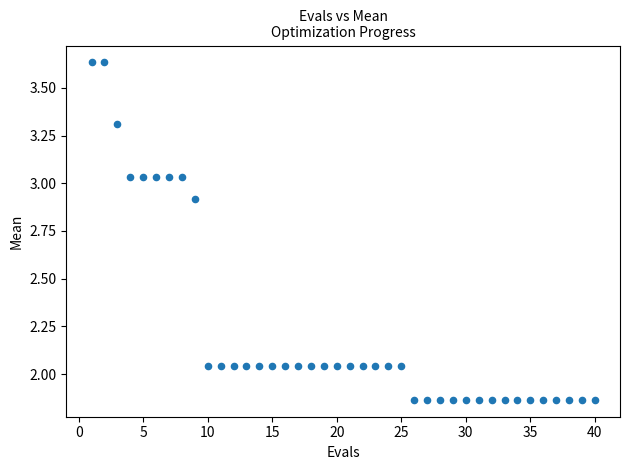

What is the range of Y values (max minus min)?

1.8